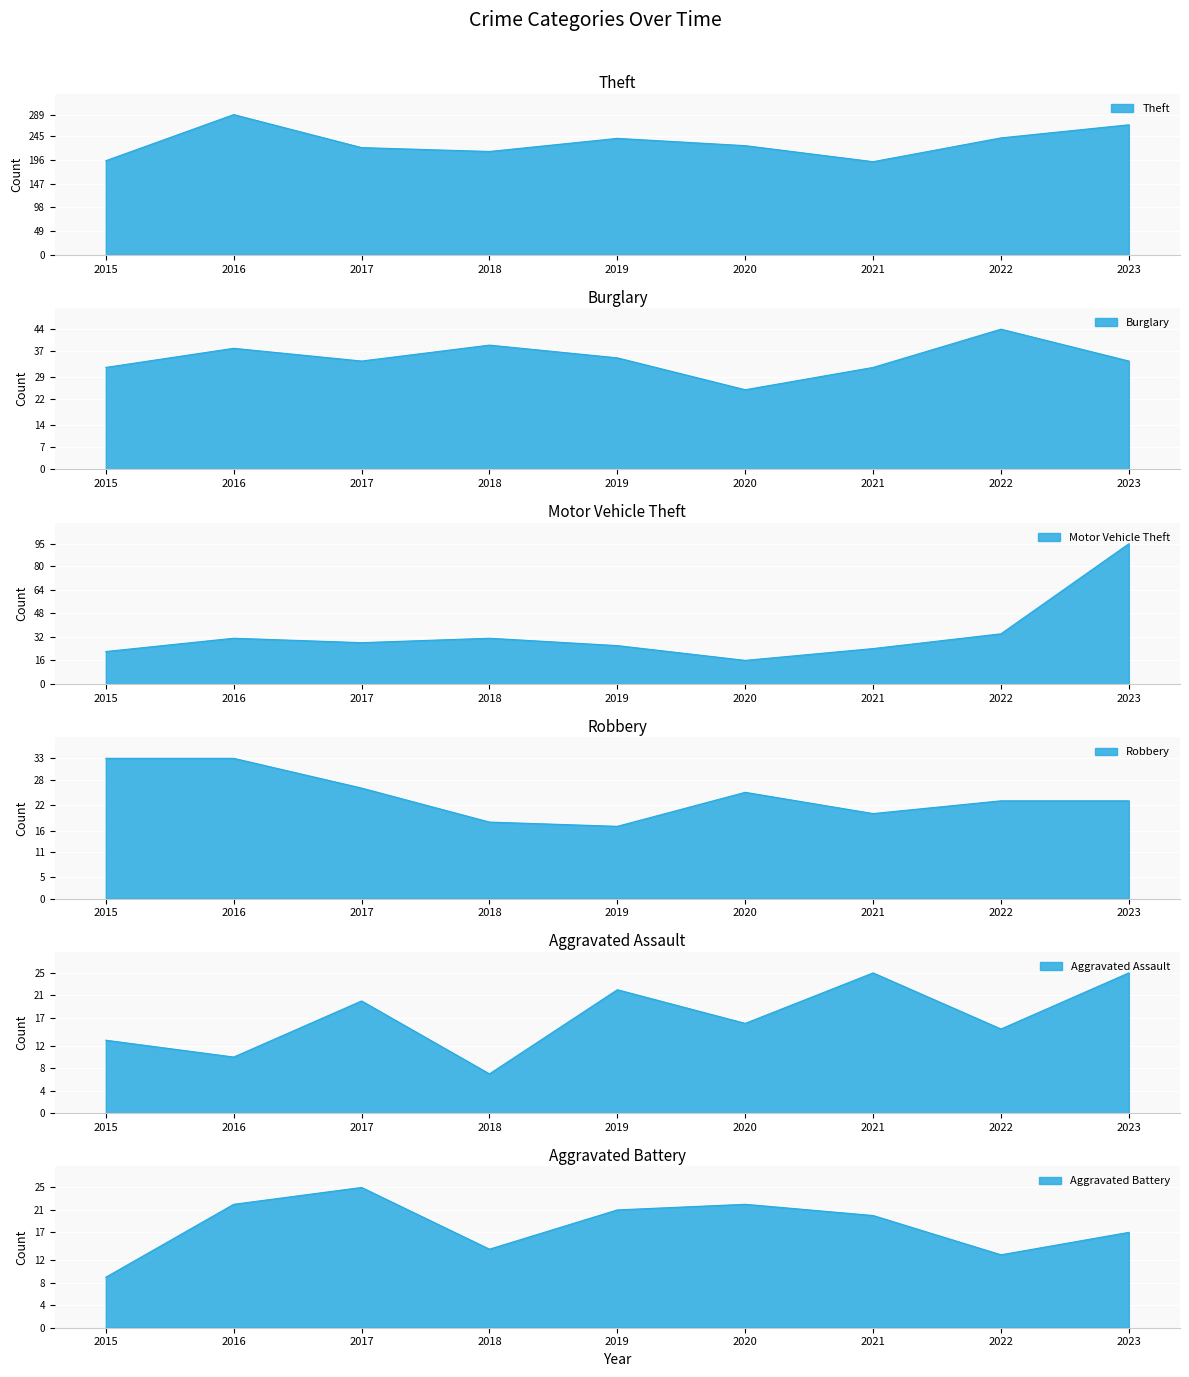

Reading left to right, extract all data points from this chart.

Theft: 2015=194	2016=289	2017=221	2018=213	2019=240	2020=225	2021=192	2022=241	2023=268
Burglary: 2015=32	2016=38	2017=34	2018=39	2019=35	2020=25	2021=32	2022=44	2023=34
Motor Vehicle Theft: 2015=22	2016=31	2017=28	2018=31	2019=26	2020=16	2021=24	2022=34	2023=95
Robbery: 2015=33	2016=33	2017=26	2018=18	2019=17	2020=25	2021=20	2022=23	2023=23
Aggravated Assault: 2015=13	2016=10	2017=20	2018=7	2019=22	2020=16	2021=25	2022=15	2023=25
Aggravated Battery: 2015=9	2016=22	2017=25	2018=14	2019=21	2020=22	2021=20	2022=13	2023=17